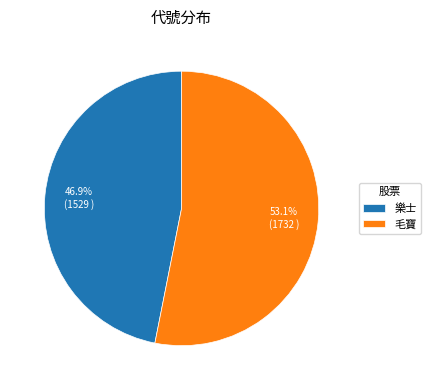

What percentage do 樂士 and 毛寶 together represent?

100.0%